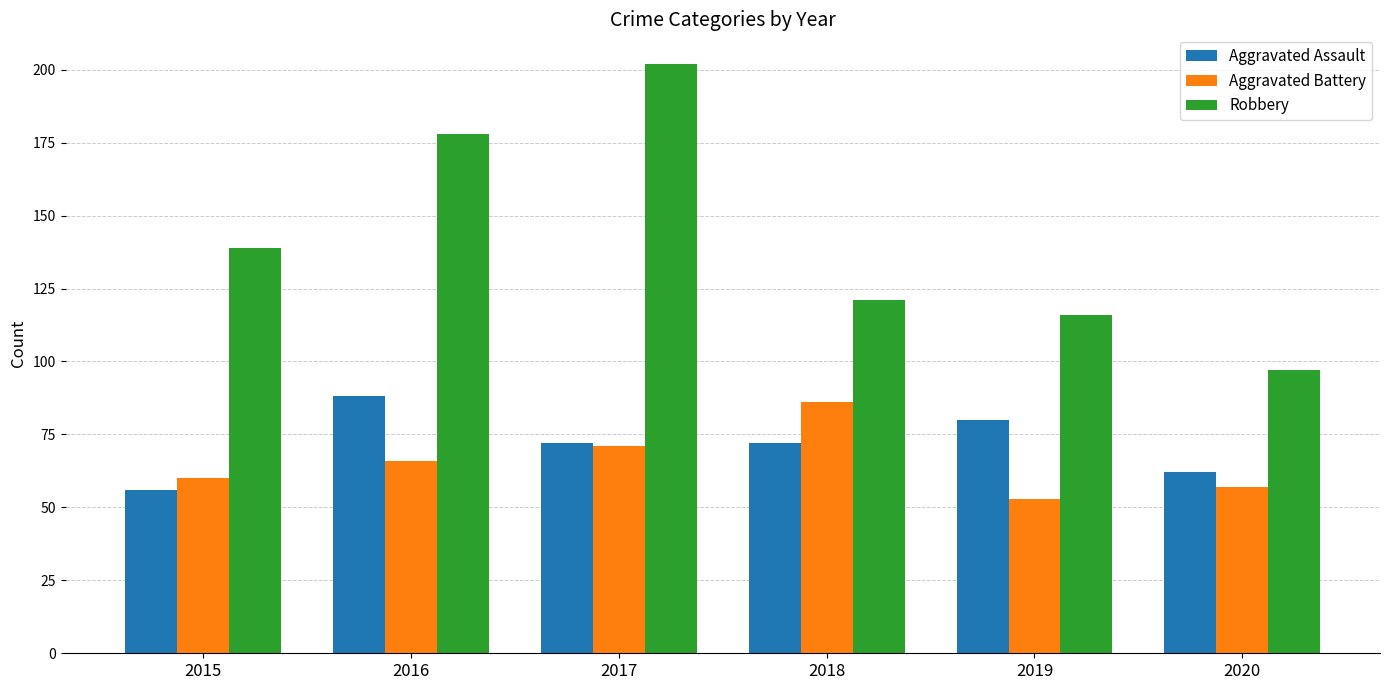

Rank the series at 2018 from highest to lowest value.

Robbery, Aggravated Battery, Aggravated Assault